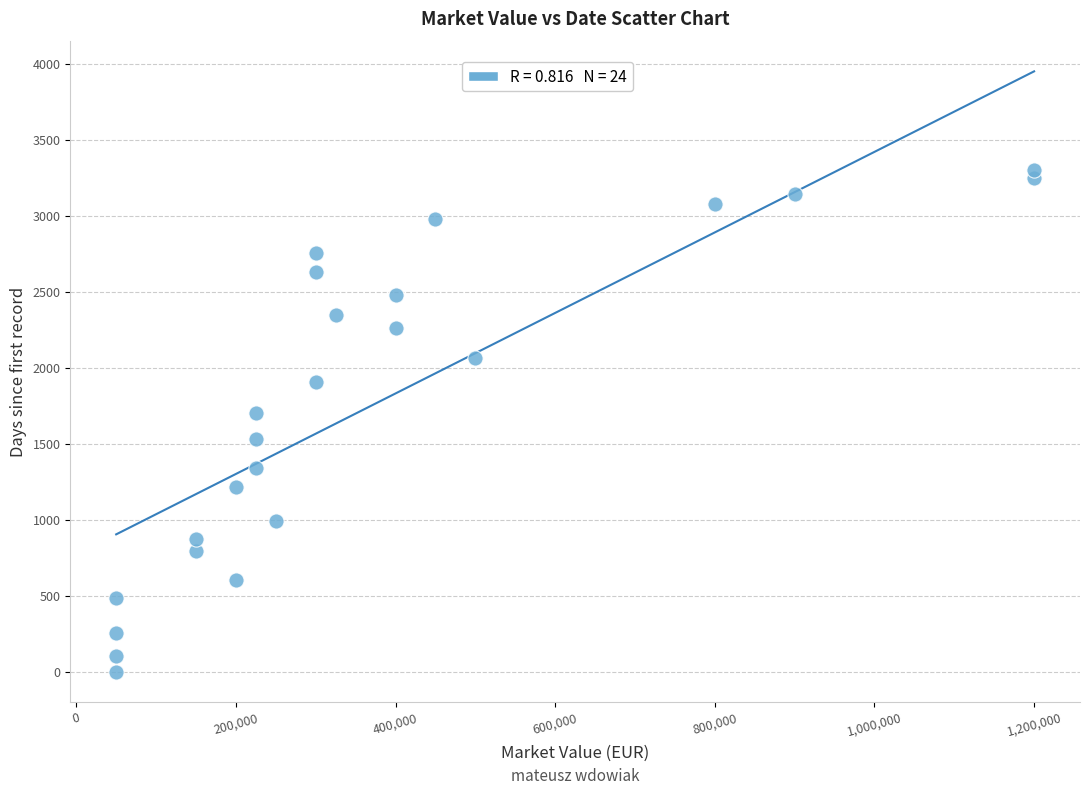

What Y value in the scatter plot is closest to 1649?

1701